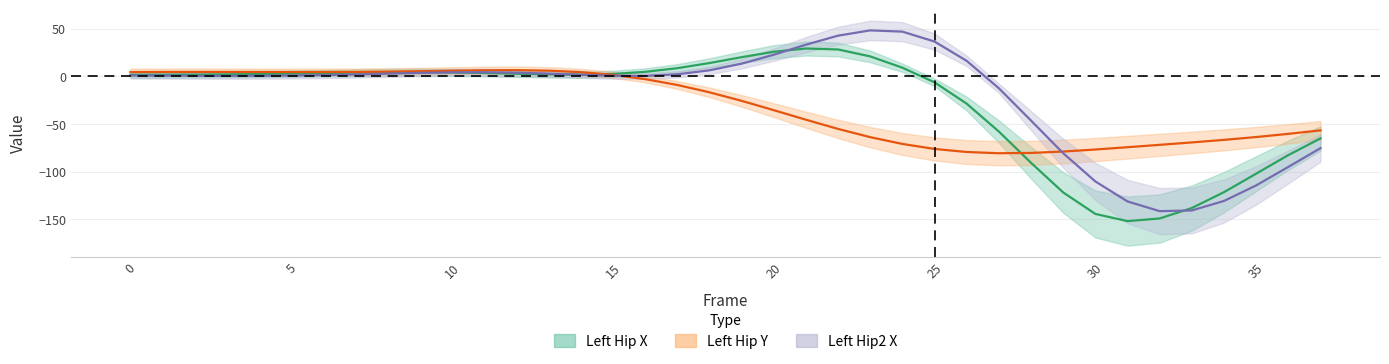

What is the approximate value of Left_Hip_X at 25?

-6.3